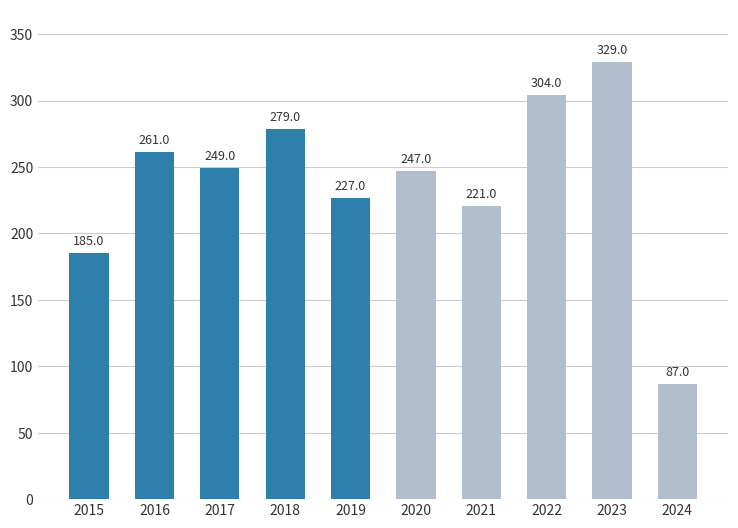

Count the number of data series in this chart.

1